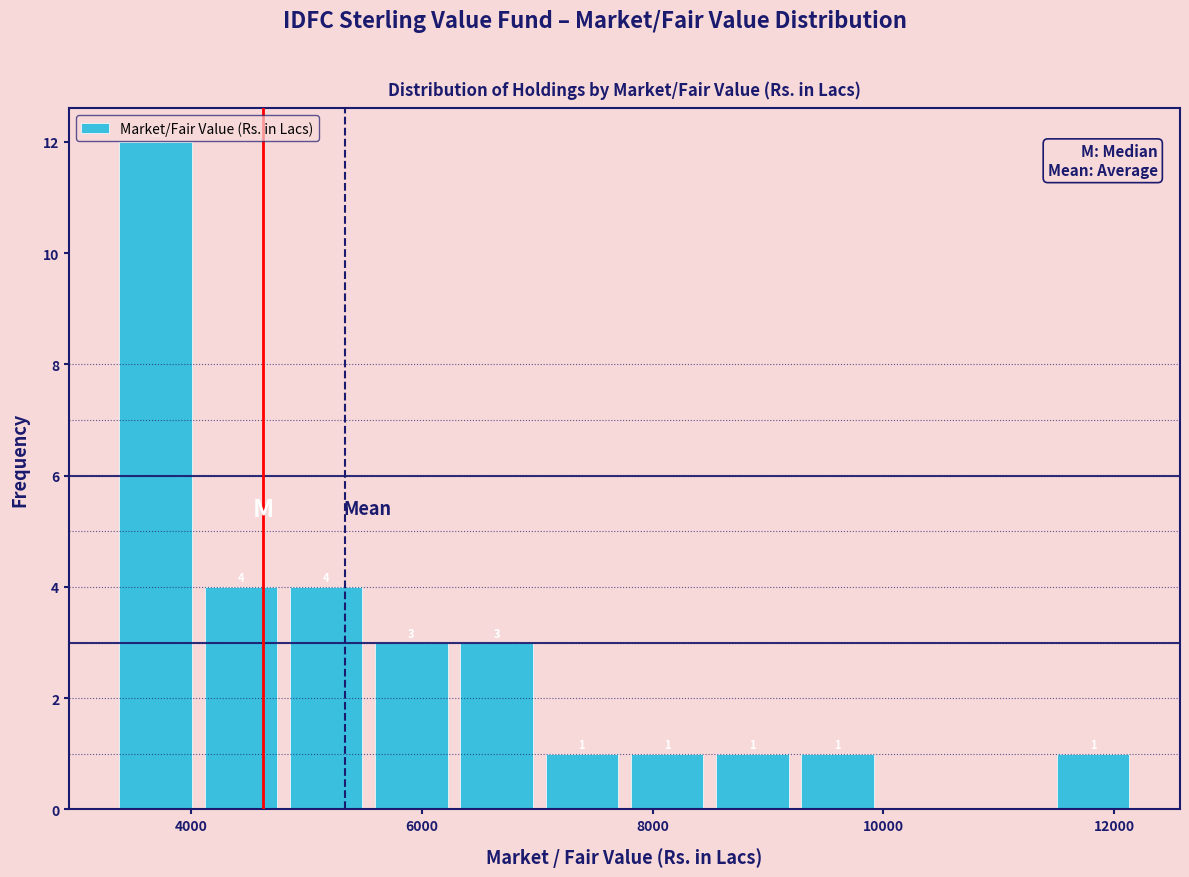

Around what value on the x-axis is the tallest bar? Give the approximate position of its centre, as read against the axis.

3600